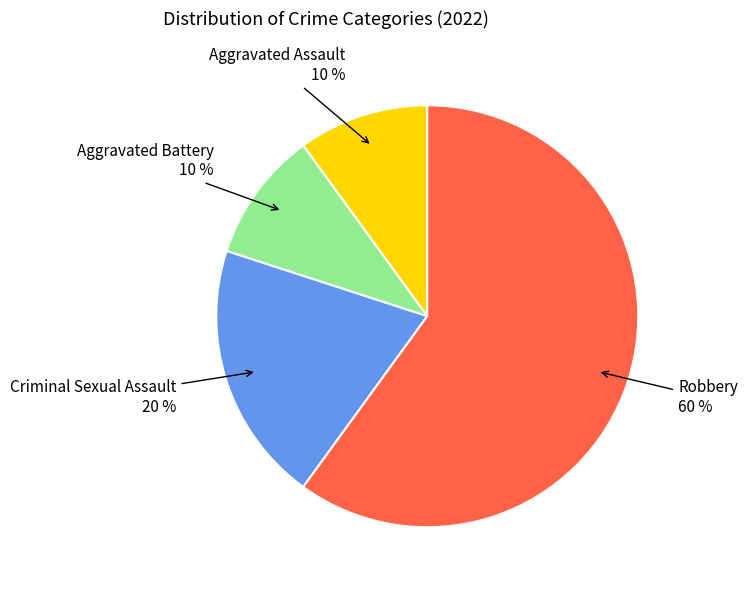

True or false: Aggravated Battery accounts for 3% of the total.

False